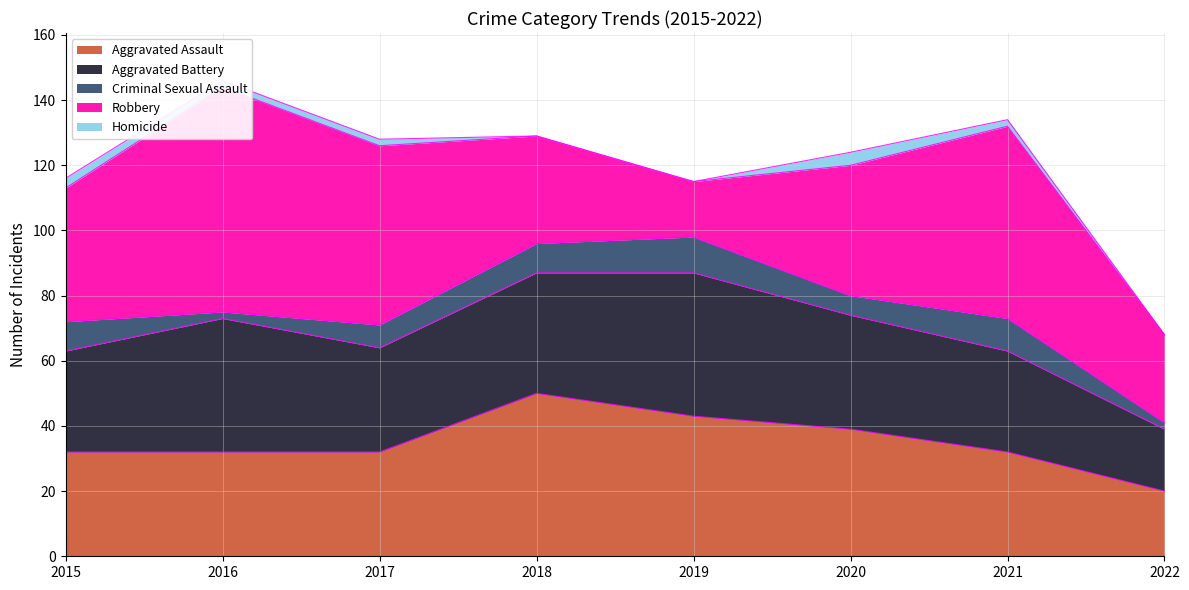

What is the value of the Aggravated Battery point at the 7th from the left?

31